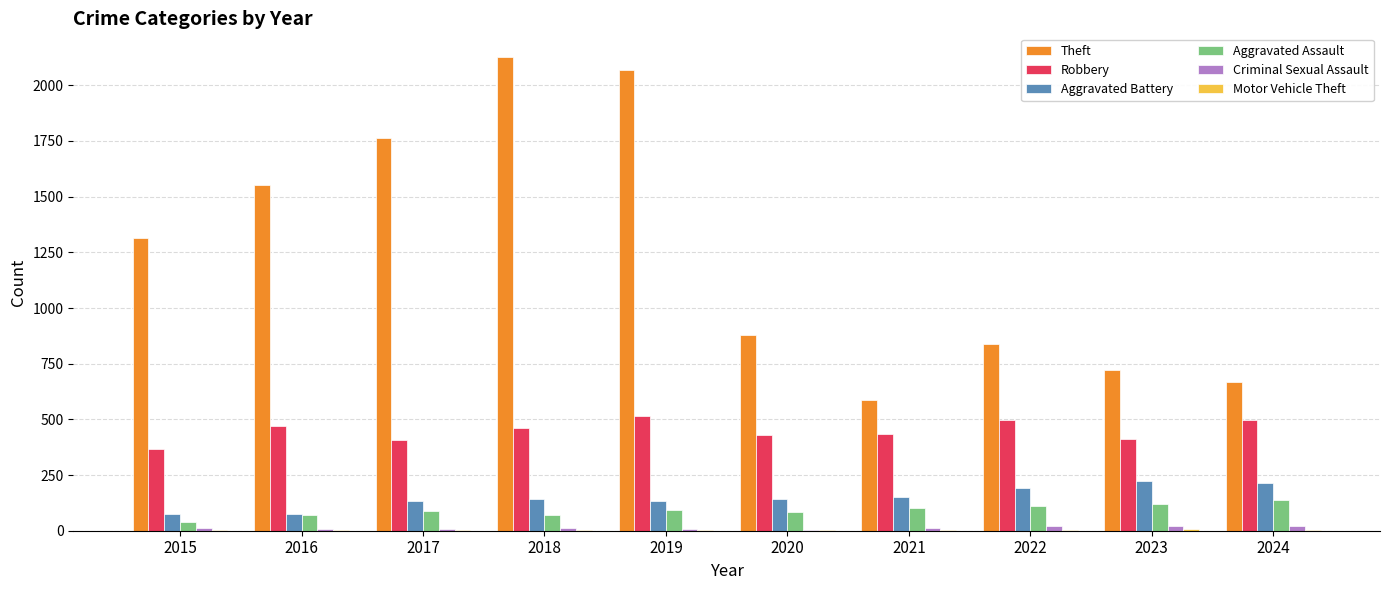

What is the greatest value displayed?

2127